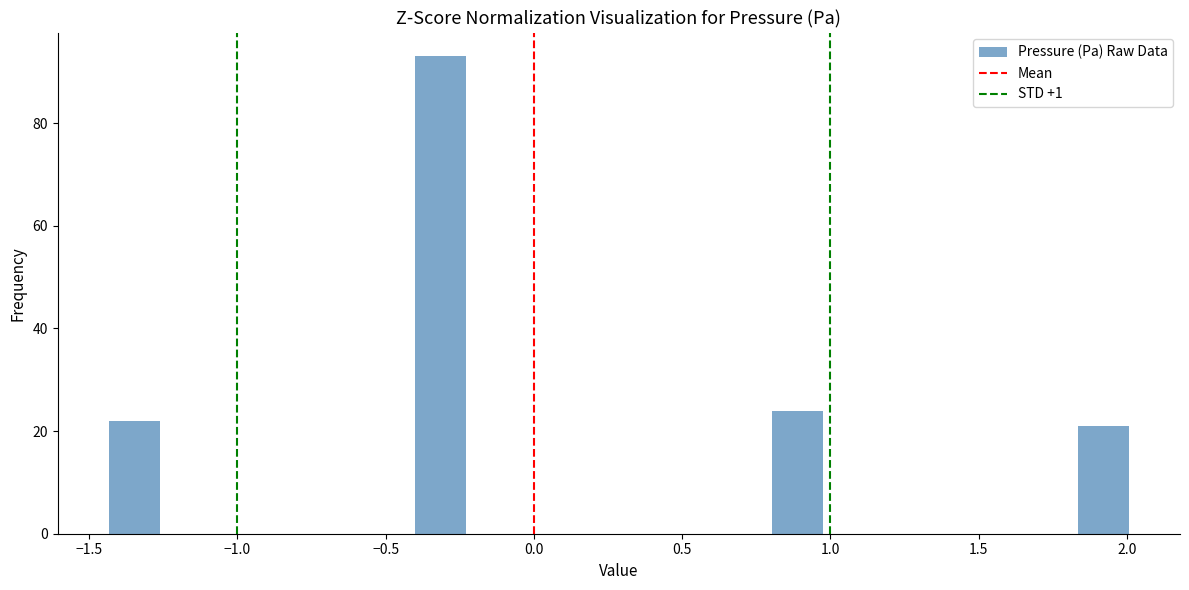

Read against the x-axis, roughly where is the centre of the tallest bar?

-0.30